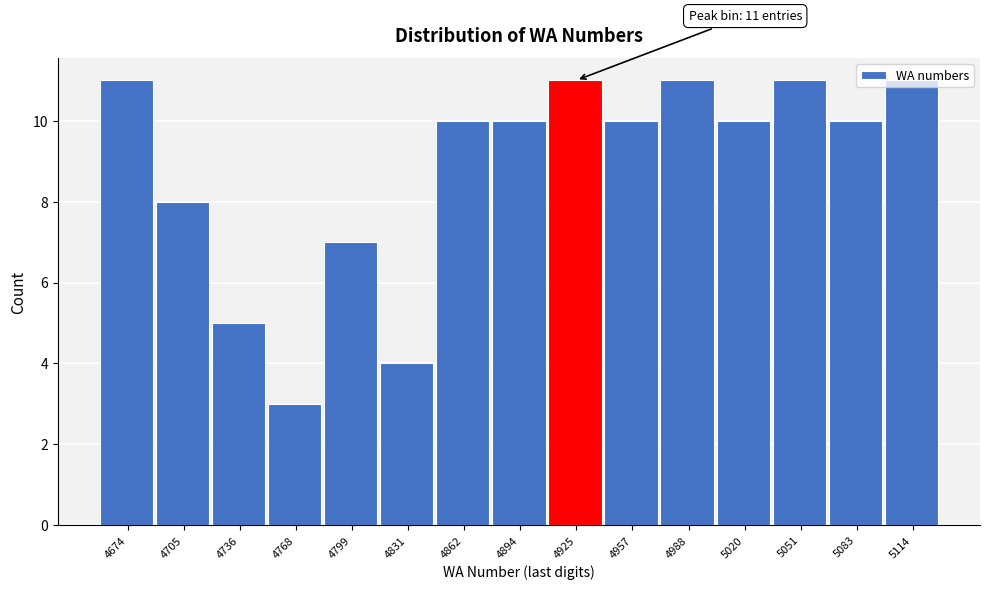

What is the maximum value shown in the chart?

11